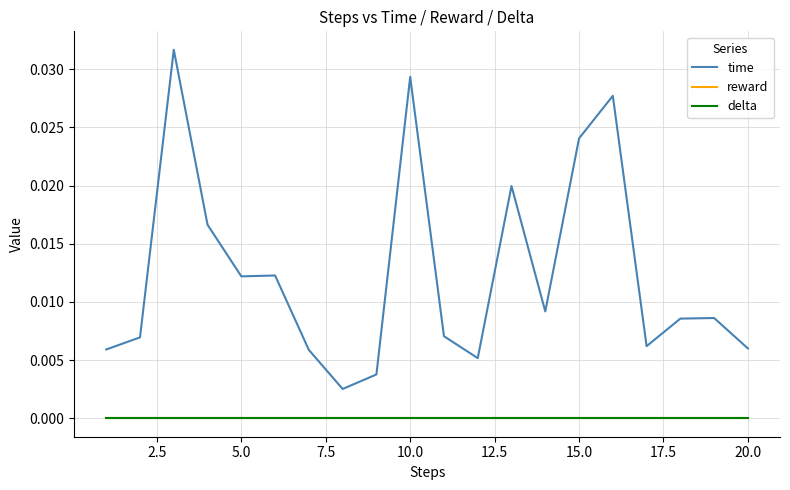

Does the chart have visible grid lines?

Yes